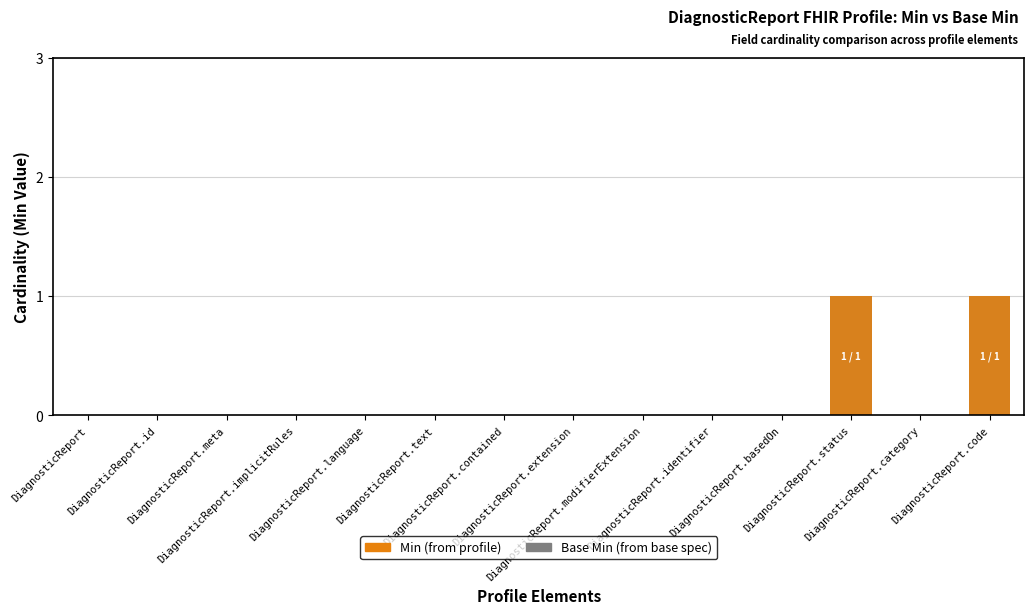

Reading right to left, extract all data points from this chart.

Base Min: 1	0	1	0	0	0	0	0	0	0	0	0	0	0
Min: 1	0	1	0	0	0	0	0	0	0	0	0	0	0